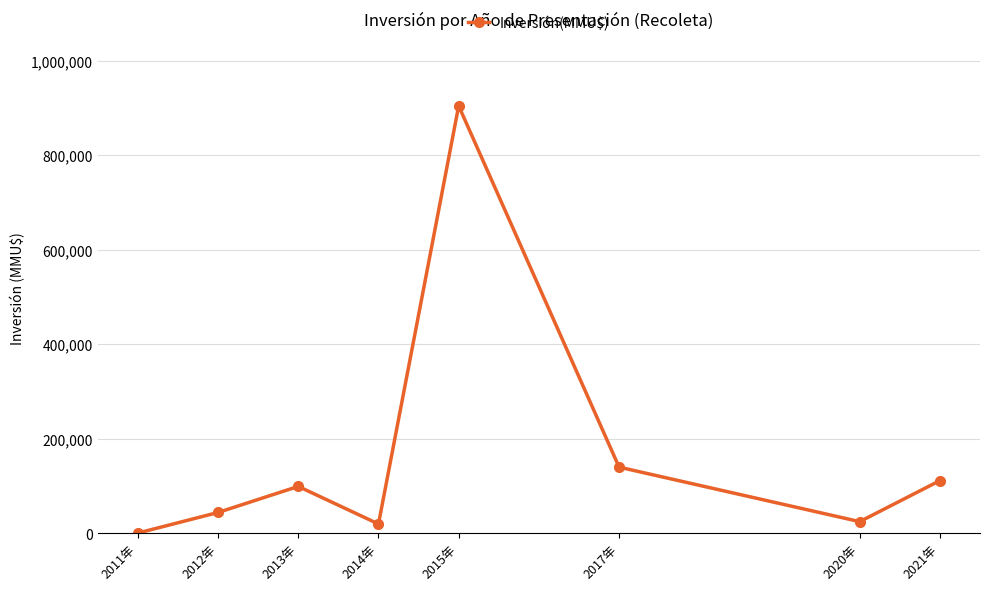

The value at 2015年 is 257249. True or false?

False